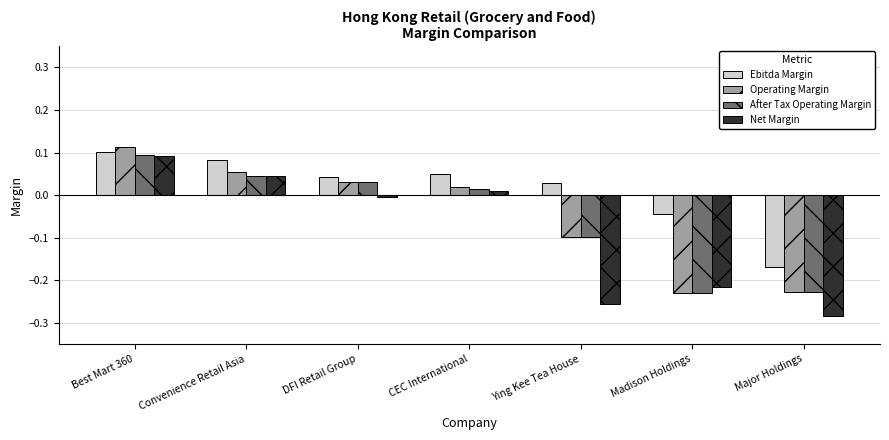

At which label does Net Margin reach its peak?

Best Mart 360